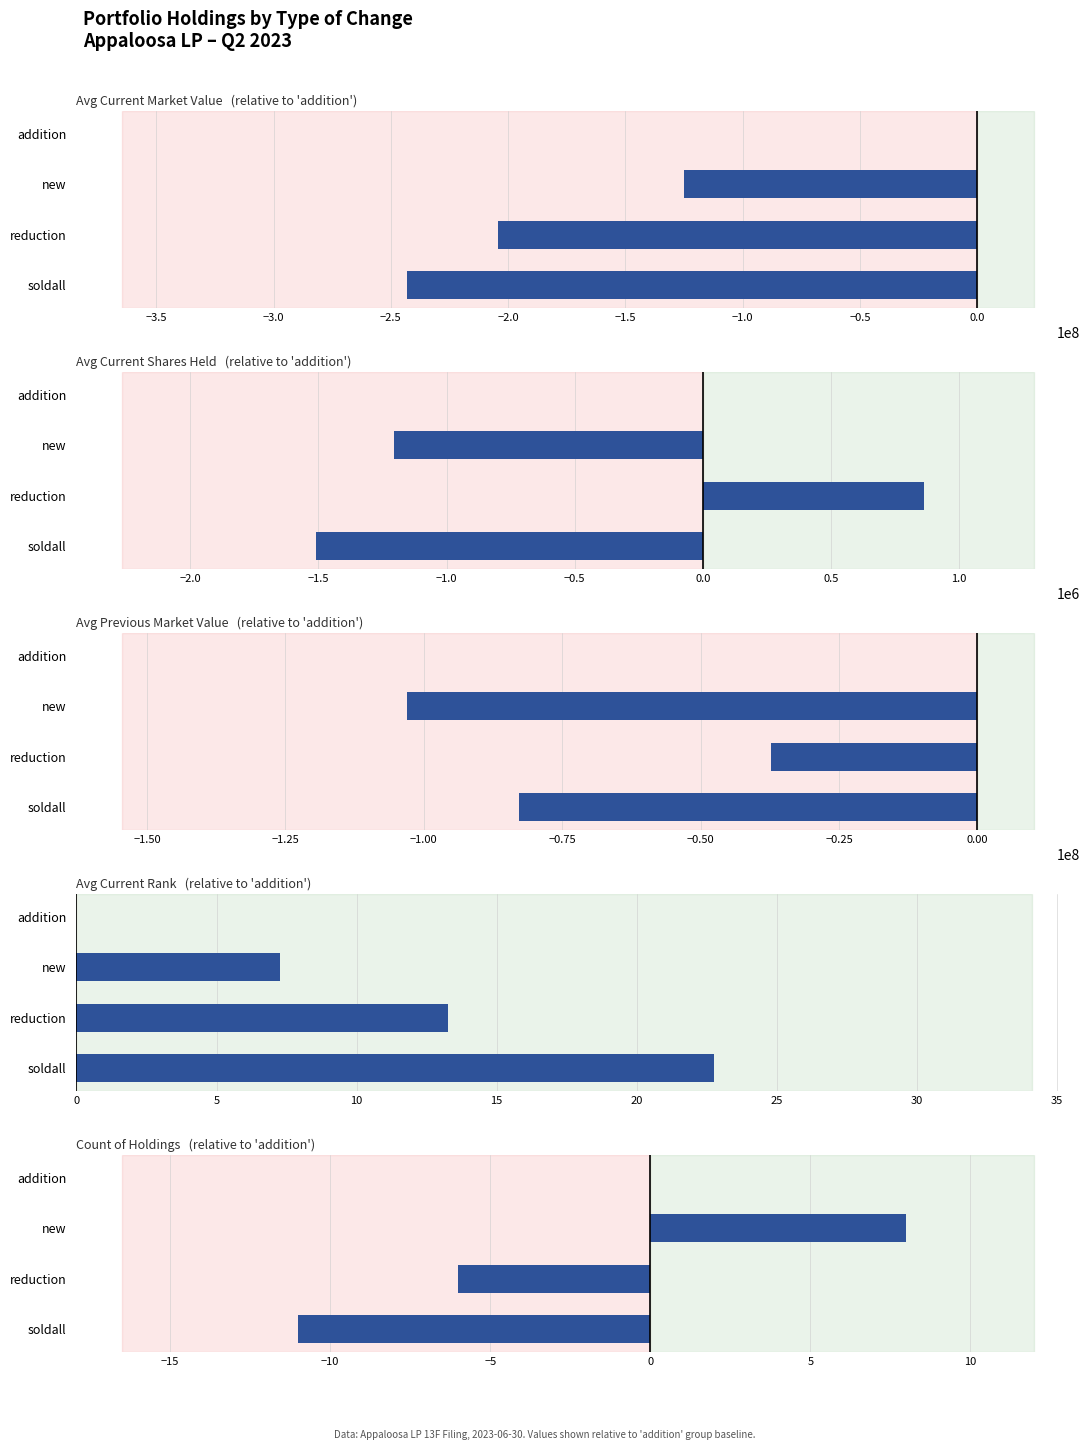

What position from the right is addition?

4